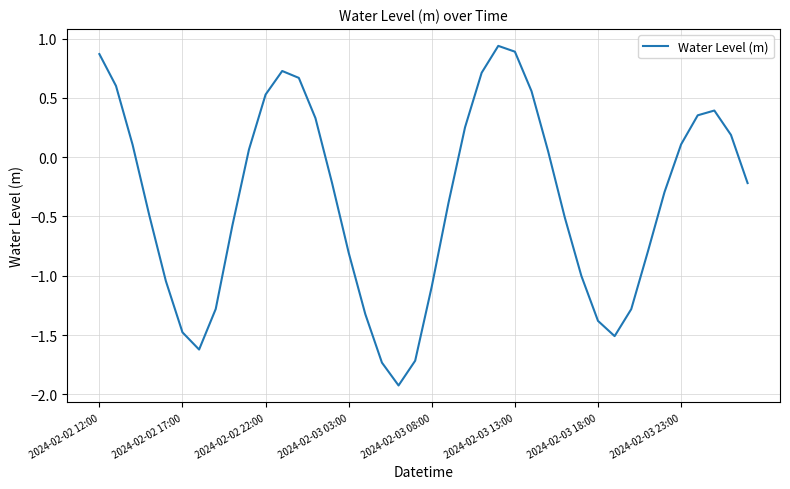

How many values exceed 0?

18